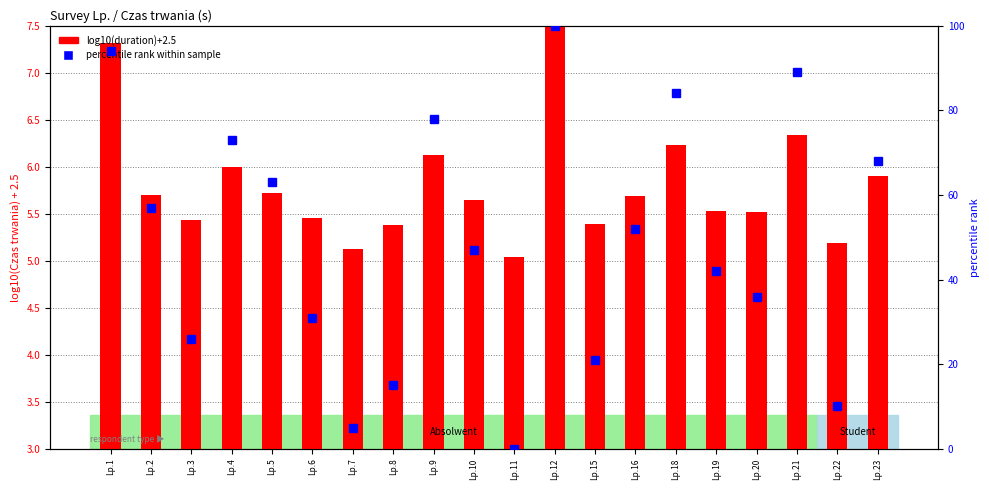

Rank the series by their maximum value, from lowest to highest.

log10(duration)+2.5, percentile rank within sample